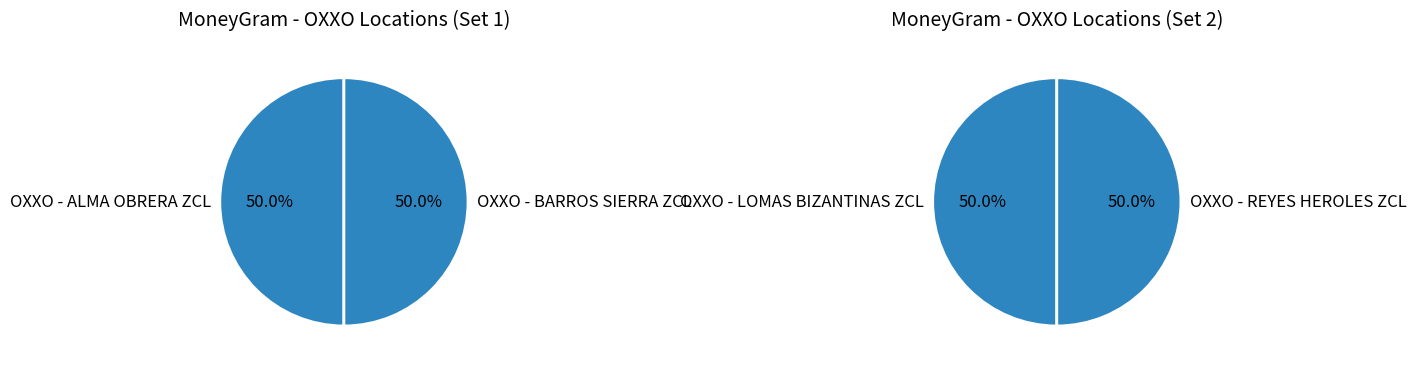

Approximately how many times larger is the value at OXXO - REYES HEROLES ZCL compared to OXXO - LOMAS BIZANTINAS ZCL?

1.0